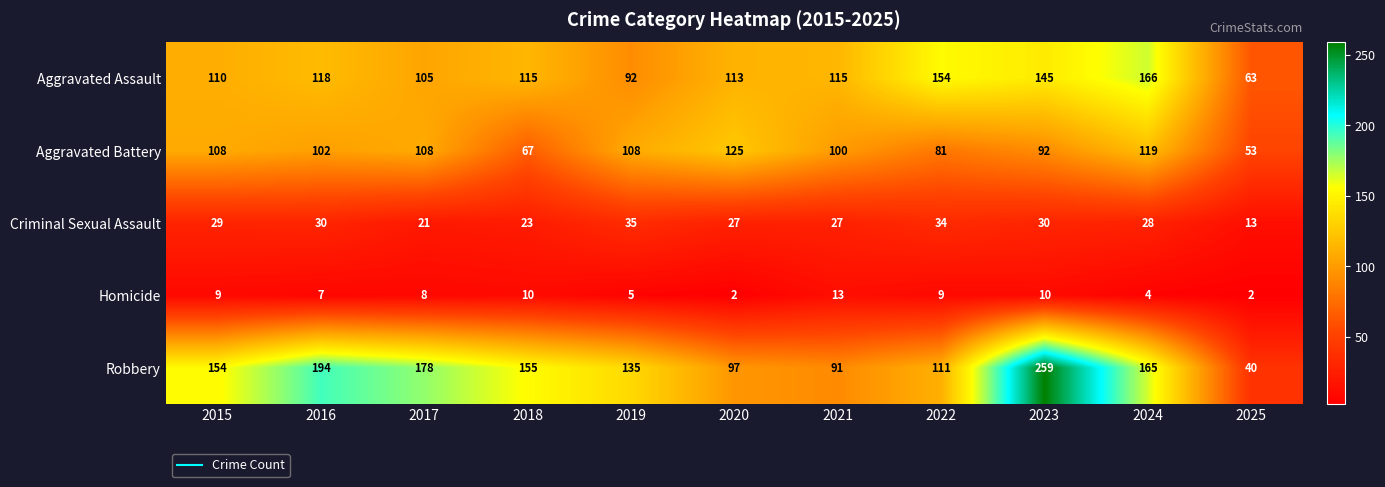

Rank the series by their maximum value, from lowest to highest.

Homicide, Criminal Sexual Assault, Aggravated Battery, Aggravated Assault, Robbery